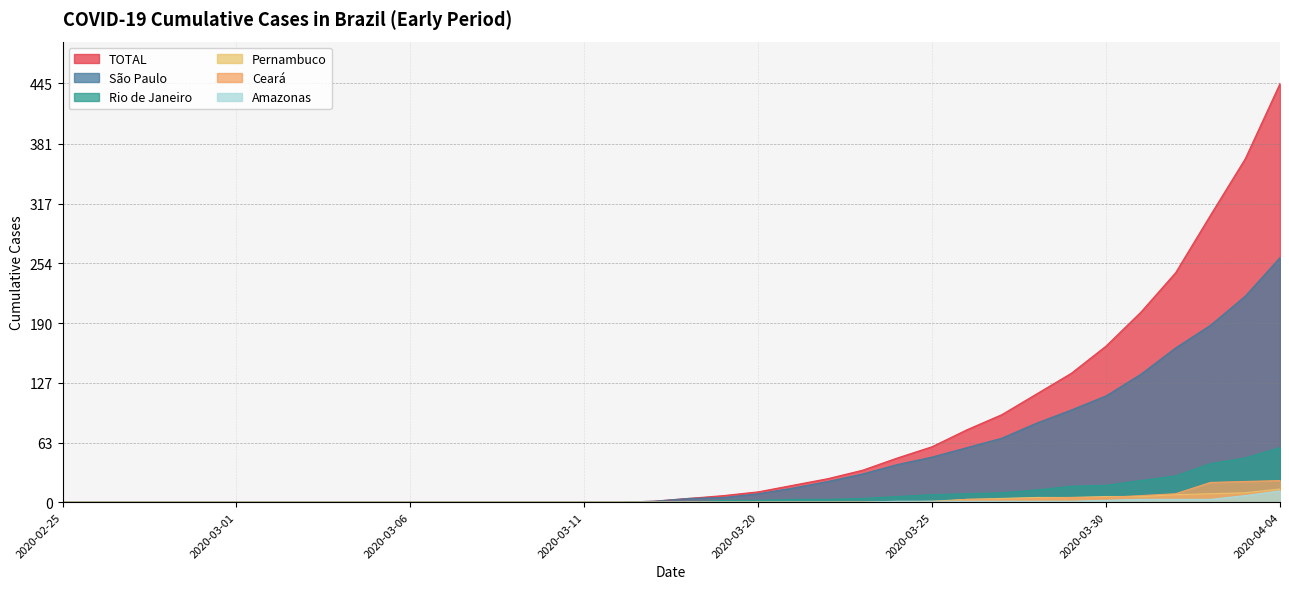

Reading left to right, transcribe all the data shown in this chart.

TOTAL: 2020-02-25=0	2020-02-26=0	2020-02-27=0	2020-02-28=0	2020-02-29=0	2020-03-01=0	2020-03-02=0	2020-03-03=0	2020-03-04=0	2020-03-05=0	2020-03-06=0	2020-03-07=0	2020-03-08=0	2020-03-09=0	2020-03-10=0	2020-03-11=0	2020-03-12=0	2020-03-17=1	2020-03-18=4	2020-03-19=7	2020-03-20=11	2020-03-21=18	2020-03-22=25	2020-03-23=34	2020-03-24=47	2020-03-25=59	2020-03-26=77	2020-03-27=93	2020-03-28=115	2020-03-29=137	2020-03-30=166	2020-03-31=202	2020-04-01=244	2020-04-02=305	2020-04-03=365	2020-04-04=445
São Paulo: 2020-02-25=0	2020-02-26=0	2020-02-27=0	2020-02-28=0	2020-02-29=0	2020-03-01=0	2020-03-02=0	2020-03-03=0	2020-03-04=0	2020-03-05=0	2020-03-06=0	2020-03-07=0	2020-03-08=0	2020-03-09=0	2020-03-10=0	2020-03-11=0	2020-03-12=0	2020-03-17=1	2020-03-18=4	2020-03-19=5	2020-03-20=9	2020-03-21=15	2020-03-22=22	2020-03-23=30	2020-03-24=40	2020-03-25=48	2020-03-26=58	2020-03-27=68	2020-03-28=84	2020-03-29=98	2020-03-30=113	2020-03-31=136	2020-04-01=164	2020-04-02=188	2020-04-03=219	2020-04-04=260
Rio de Janeiro: 2020-02-25=0	2020-02-26=0	2020-02-27=0	2020-02-28=0	2020-02-29=0	2020-03-01=0	2020-03-02=0	2020-03-03=0	2020-03-04=0	2020-03-05=0	2020-03-06=0	2020-03-07=0	2020-03-08=0	2020-03-09=0	2020-03-10=0	2020-03-11=0	2020-03-12=0	2020-03-17=0	2020-03-18=0	2020-03-19=2	2020-03-20=2	2020-03-21=3	2020-03-22=3	2020-03-23=4	2020-03-24=6	2020-03-25=8	2020-03-26=9	2020-03-27=10	2020-03-28=13	2020-03-29=17	2020-03-30=18	2020-03-31=23	2020-04-01=28	2020-04-02=41	2020-04-03=47	2020-04-04=58
Pernambuco: 2020-02-25=0	2020-02-26=0	2020-02-27=0	2020-02-28=0	2020-02-29=0	2020-03-01=0	2020-03-02=0	2020-03-03=0	2020-03-04=0	2020-03-05=0	2020-03-06=0	2020-03-07=0	2020-03-08=0	2020-03-09=0	2020-03-10=0	2020-03-11=0	2020-03-12=0	2020-03-17=0	2020-03-18=0	2020-03-19=0	2020-03-20=0	2020-03-21=0	2020-03-22=0	2020-03-23=0	2020-03-24=0	2020-03-25=1	2020-03-26=3	2020-03-27=4	2020-03-28=5	2020-03-29=5	2020-03-30=6	2020-03-31=6	2020-04-01=8	2020-04-02=9	2020-04-03=10	2020-04-04=14
Ceará: 2020-02-25=0	2020-02-26=0	2020-02-27=0	2020-02-28=0	2020-02-29=0	2020-03-01=0	2020-03-02=0	2020-03-03=0	2020-03-04=0	2020-03-05=0	2020-03-06=0	2020-03-07=0	2020-03-08=0	2020-03-09=0	2020-03-10=0	2020-03-11=0	2020-03-12=0	2020-03-17=0	2020-03-18=0	2020-03-19=0	2020-03-20=0	2020-03-21=0	2020-03-22=0	2020-03-23=0	2020-03-24=0	2020-03-25=0	2020-03-26=3	2020-03-27=3	2020-03-28=4	2020-03-29=5	2020-03-30=5	2020-03-31=7	2020-04-01=9	2020-04-02=21	2020-04-03=22	2020-04-04=23
Amazonas: 2020-02-25=0	2020-02-26=0	2020-02-27=0	2020-02-28=0	2020-02-29=0	2020-03-01=0	2020-03-02=0	2020-03-03=0	2020-03-04=0	2020-03-05=0	2020-03-06=0	2020-03-07=0	2020-03-08=0	2020-03-09=0	2020-03-10=0	2020-03-11=0	2020-03-12=0	2020-03-17=0	2020-03-18=0	2020-03-19=0	2020-03-20=0	2020-03-21=0	2020-03-22=0	2020-03-23=0	2020-03-24=1	2020-03-25=1	2020-03-26=1	2020-03-27=1	2020-03-28=1	2020-03-29=1	2020-03-30=2	2020-03-31=3	2020-04-01=3	2020-04-02=3	2020-04-03=7	2020-04-04=12